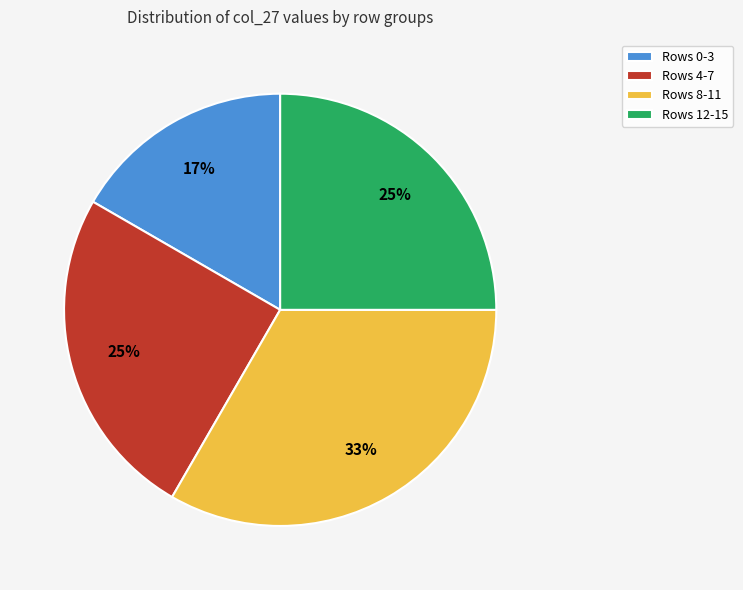

To the nearest percent, what is the combined percentage of Rows 8-11 and Rows 12-15?

58%